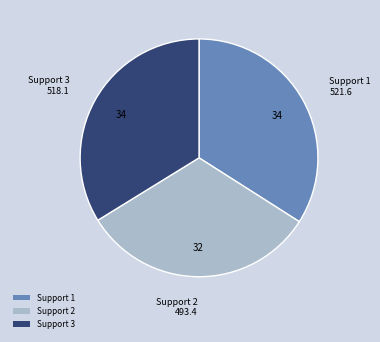

Count the number of slices in the pie.

3